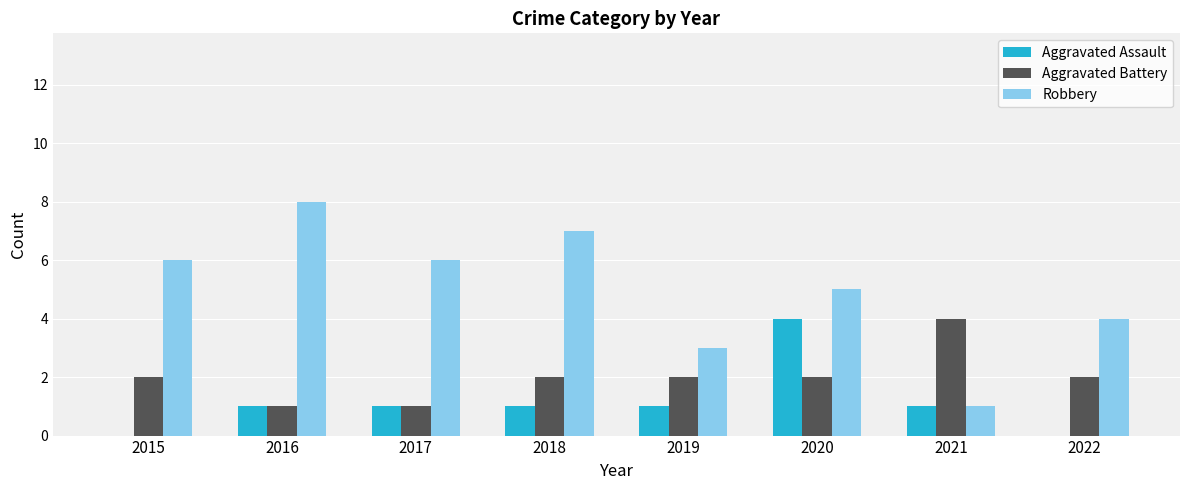

Which category has the highest value across all series?

2016